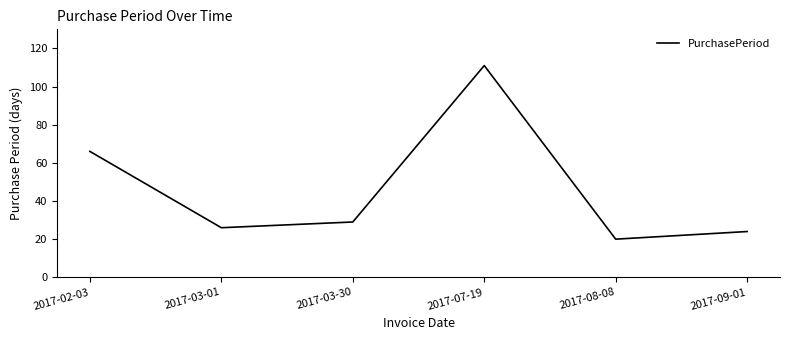

True or false: the data shows 66 at 2017-02-03.

True